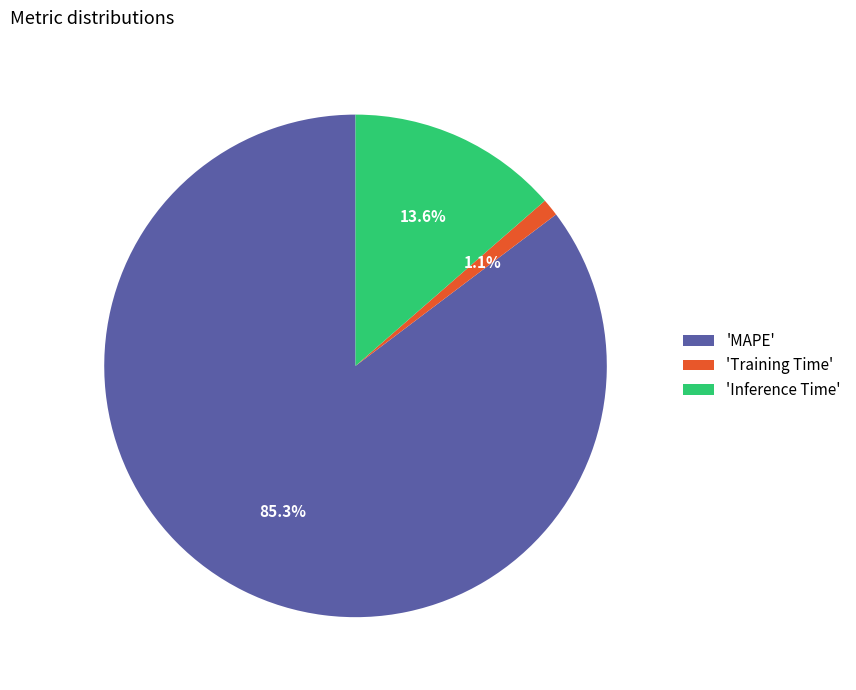

Combined, do 'Training Time' and 'Inference Time' account for over 50%?

No